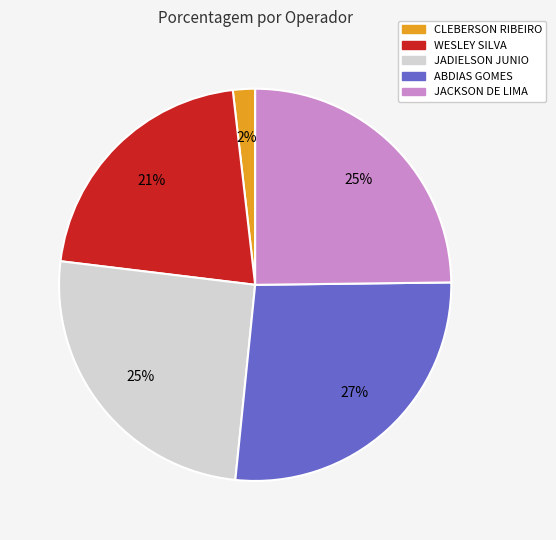

Which category has the biggest portion of the pie?

ABDIAS GOMES